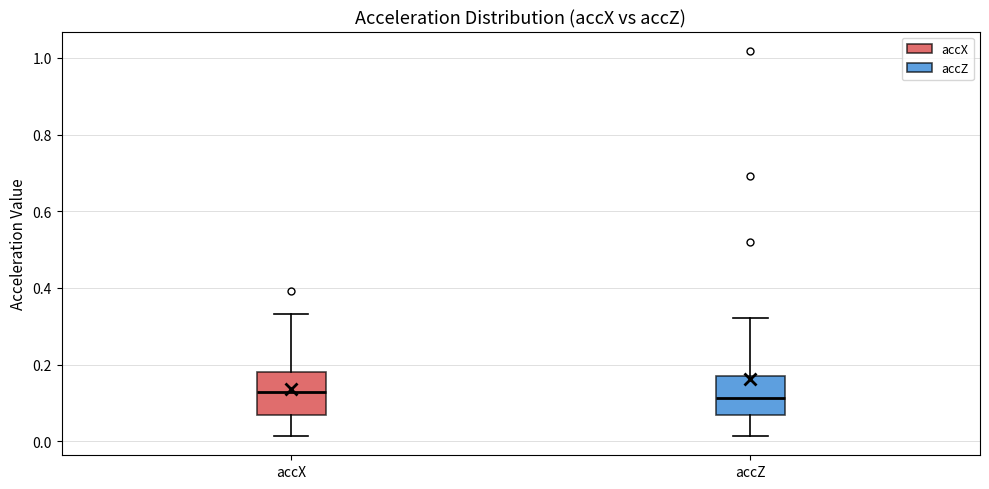

Reading left to right, read every box against the y-axis: the position of its median line, the range the box covers, and the ends of its whiskers. The values are not printed on the chart, so give them approximately, as read against the axis.

accX: median 0.12, box 0.06 to 0.18, whiskers 0.02 to 0.34
accZ: median 0.12, box 0.06 to 0.18, whiskers 0.02 to 0.32